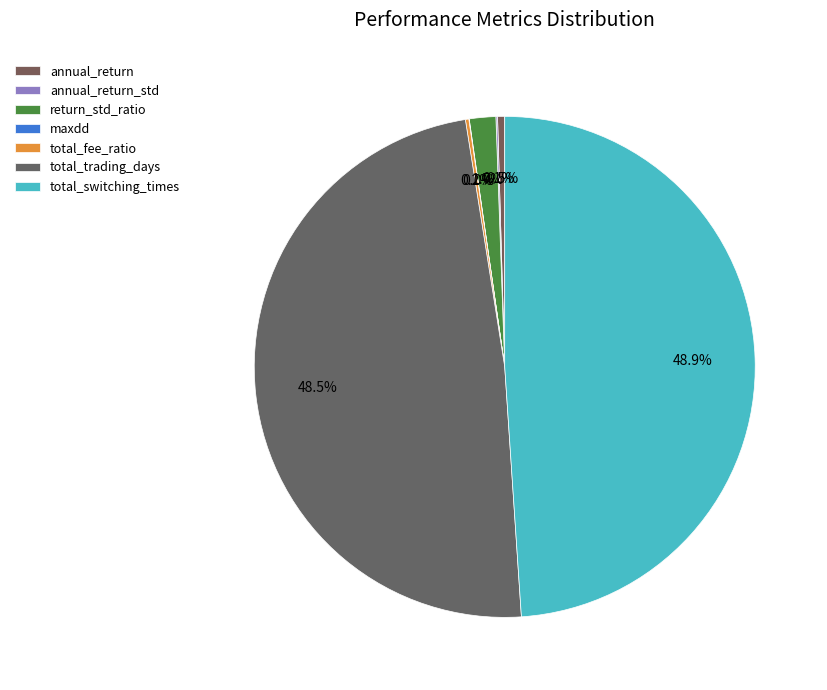

The total_switching_times slice represents 57% of the pie. True or false?

False